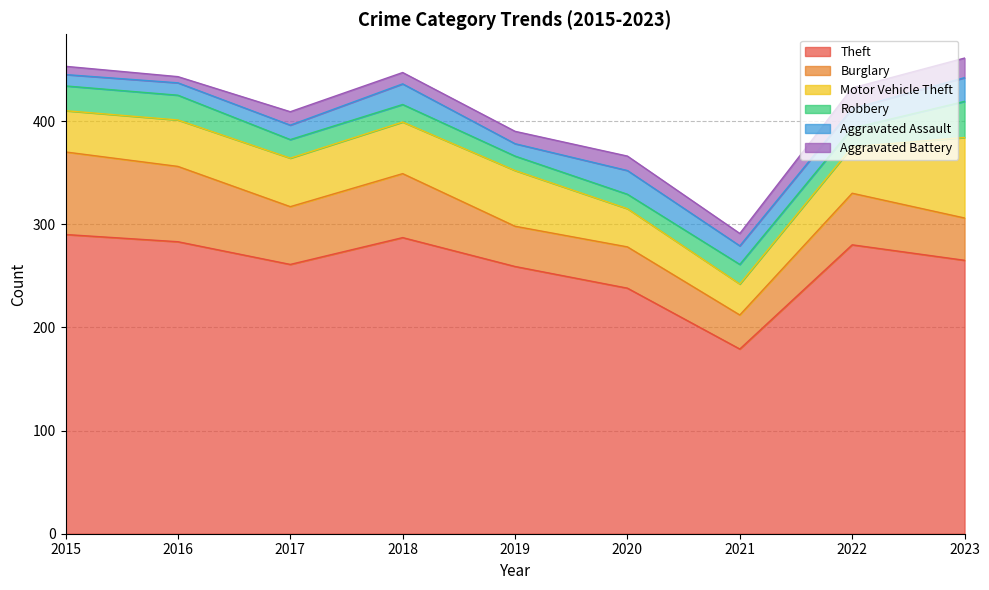

What is the value of the Aggravated Battery point at the 4th from the left?

11